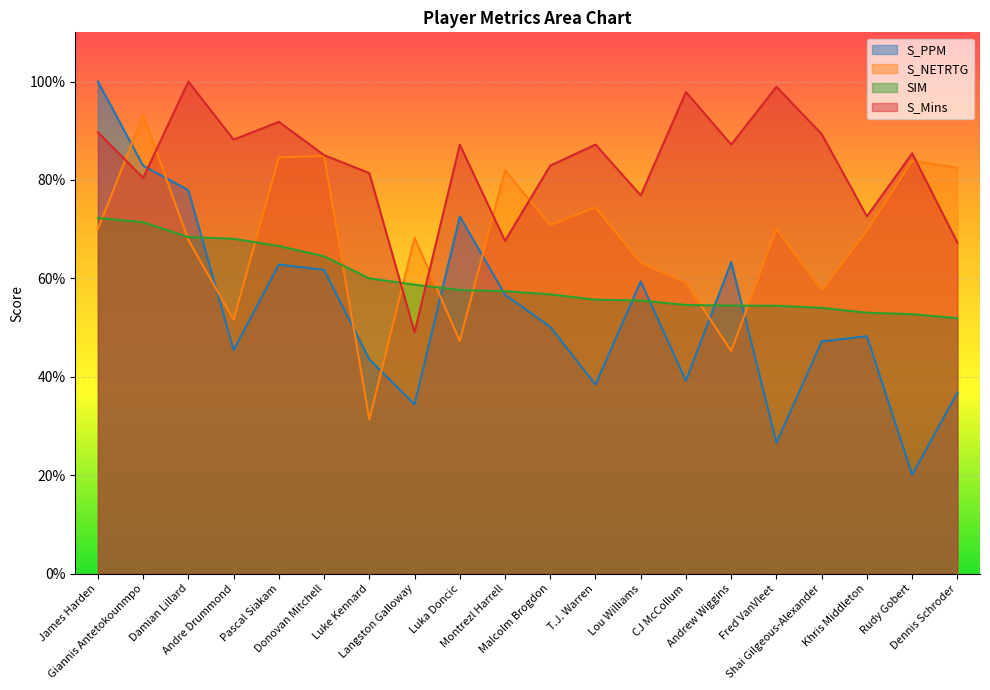

List the series in order of their overall mean, lowest first.

S_PPM, SIM, S_NETRTG, S_Mins